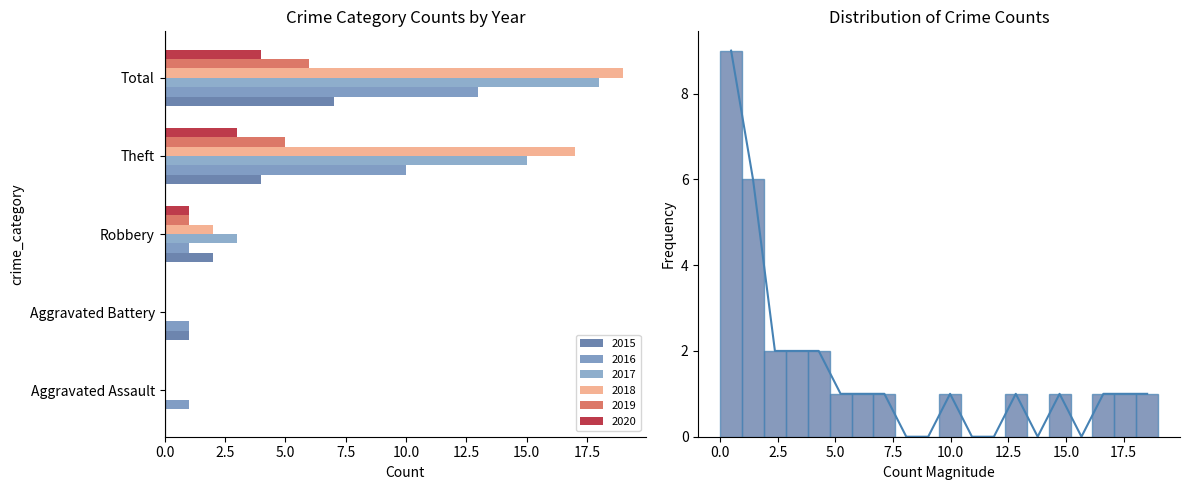

Is it true that 2016 equals 14 at Theft?

False